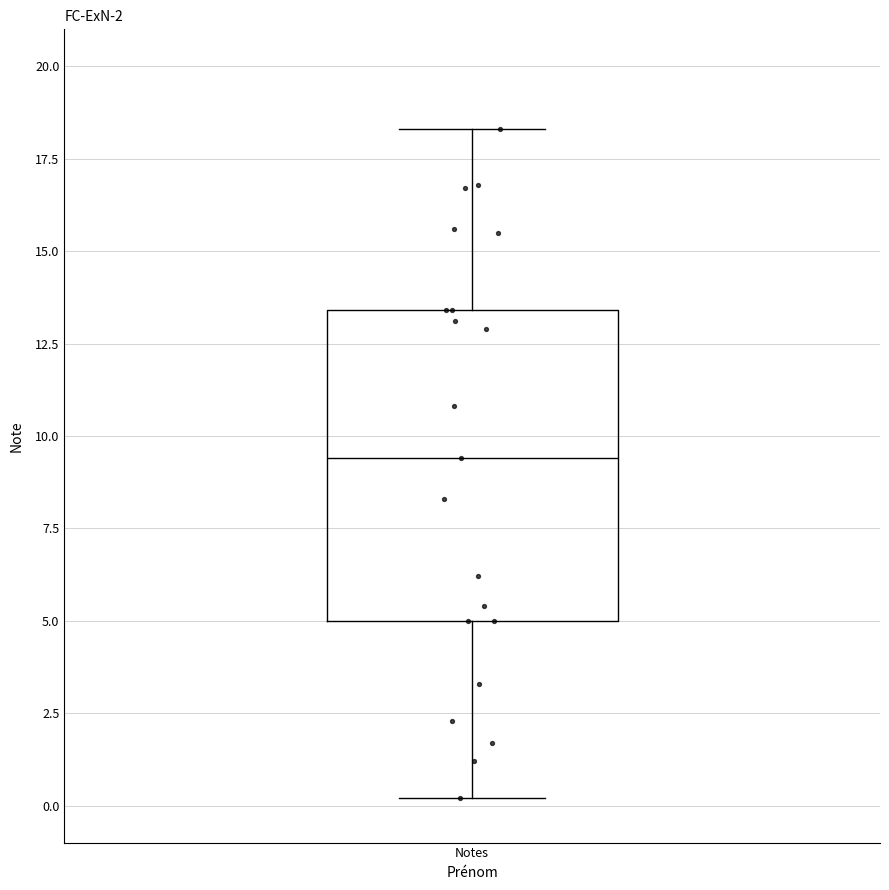

Read this box plot against the y-axis: the position of the median line, the range covered by the box, and the ends of both whiskers. The values are not printed on the chart, so give them approximately, as read against the axis.

median 9.5, box 5.0 to 13.5, whiskers 0.0 to 18.5